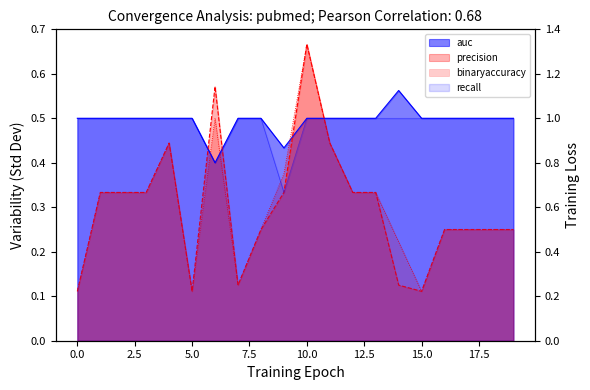

Reading right to left, extract all data points from this chart.

auc: 19=0.5	18=0.5	17=0.5	16=0.5	15=0.5	14=0.6	13=0.5	12=0.5	11=0.5	10=0.5	9=0.4	8=0.5	7=0.5	6=0.4	5=0.5	4=0.5	3=0.5	2=0.5	1=0.5	0=0.5
binaryaccuracy: 19=0.2	18=0.2	17=0.2	16=0.2	15=0.1	14=0.2	13=0.3	12=0.3	11=0.4	10=0.7	9=0.4	8=0.2	7=0.1	6=0.5	5=0.1	4=0.4	3=0.3	2=0.3	1=0.3	0=0.1
precision: 19=0.2	18=0.2	17=0.2	16=0.2	15=0.1	14=0.1	13=0.3	12=0.3	11=0.4	10=0.7	9=0.3	8=0.2	7=0.1	6=0.6	5=0.1	4=0.4	3=0.3	2=0.3	1=0.3	0=0.1
recall: 19=1.0	18=1.0	17=1.0	16=1.0	15=1.0	14=1.0	13=1.0	12=1.0	11=1.0	10=1.0	9=0.7	8=1.0	7=1.0	6=0.8	5=1.0	4=1.0	3=1.0	2=1.0	1=1.0	0=1.0